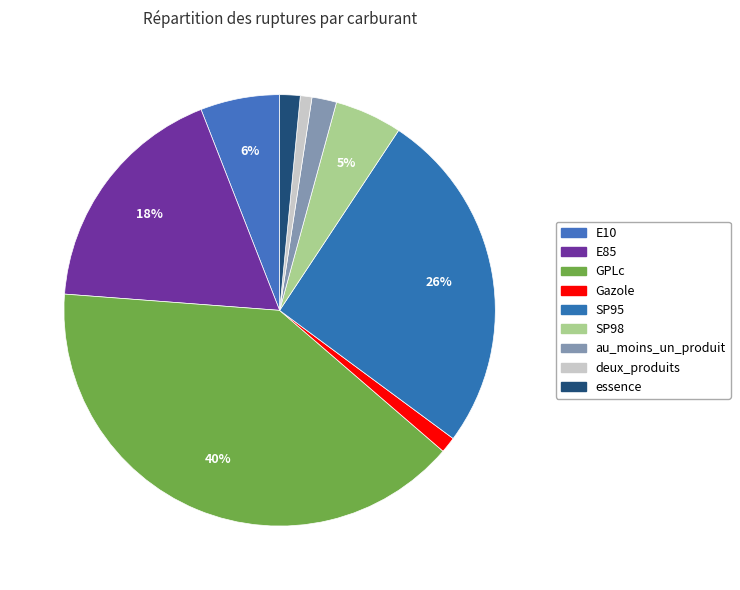

What is the total percentage of essence and GPLc?

41.4%